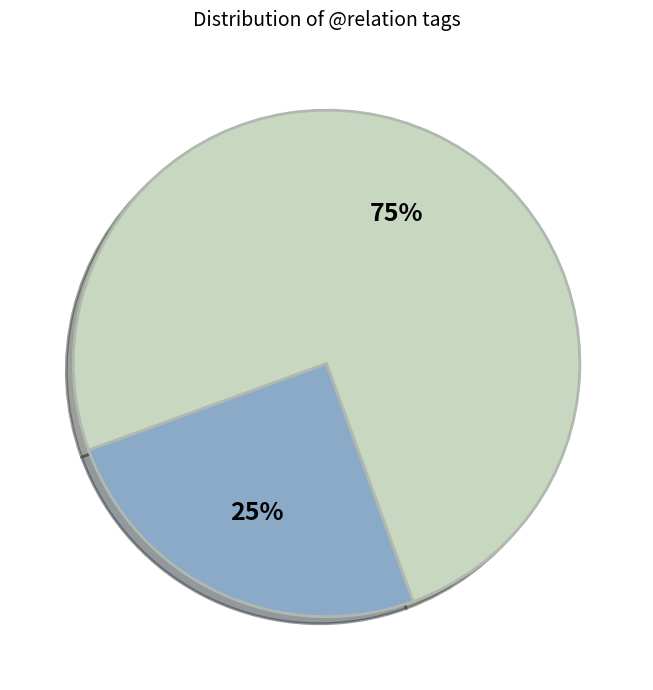

Is there a majority slice in this chart?

Yes